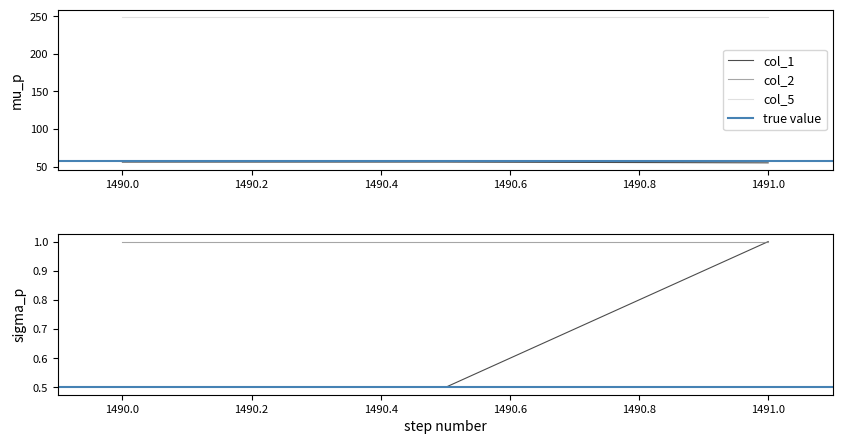

What is the maximum value for col_5?

249